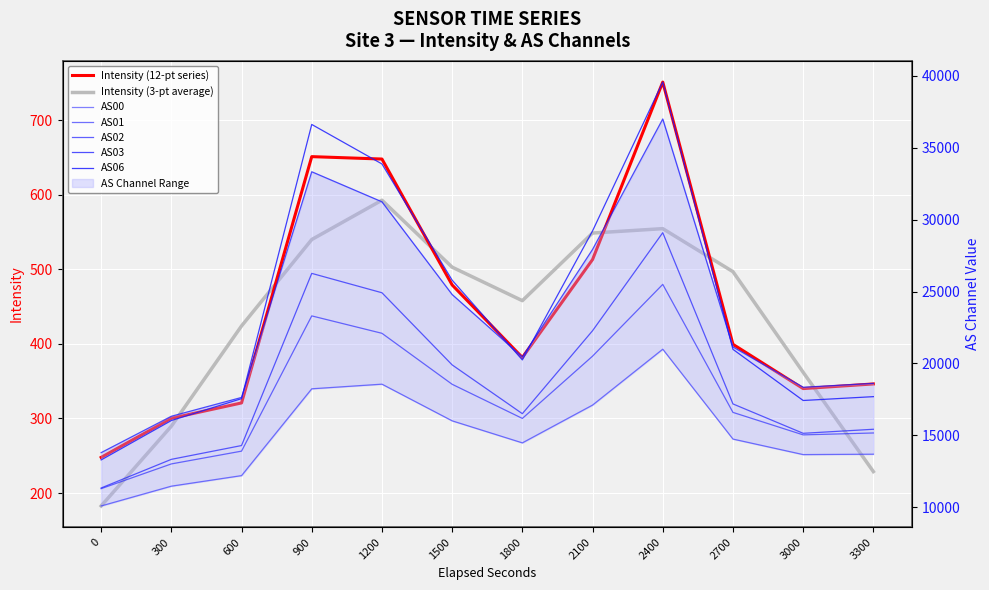

How many data points in AS01 are above 16593?

5